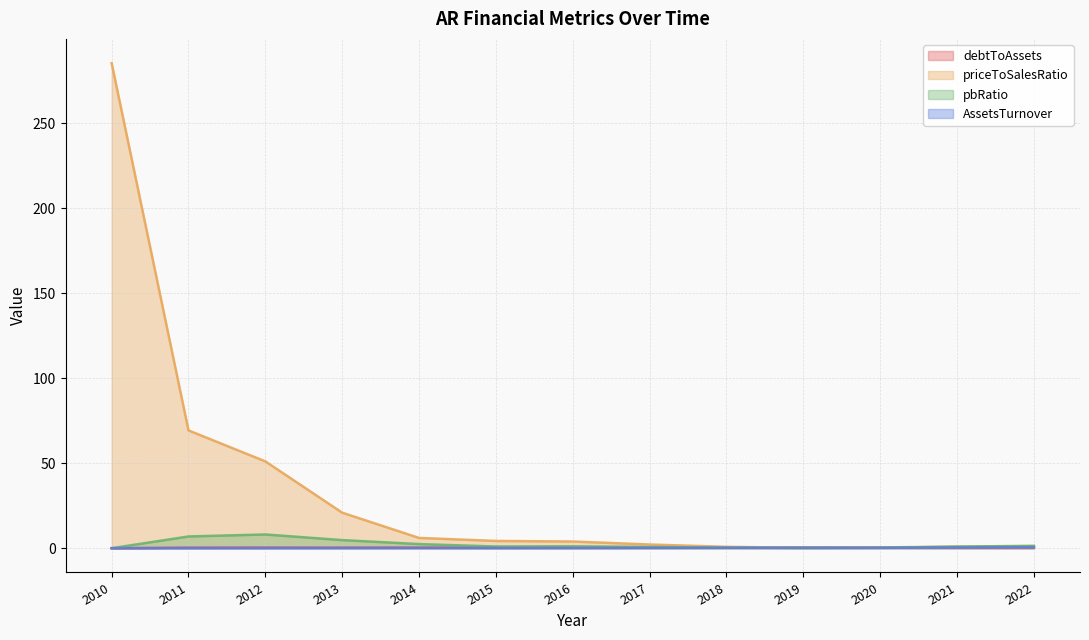

Is the value of AssetsTurnover at 2022 greater than the value of debtToAssets at 2011?

Yes